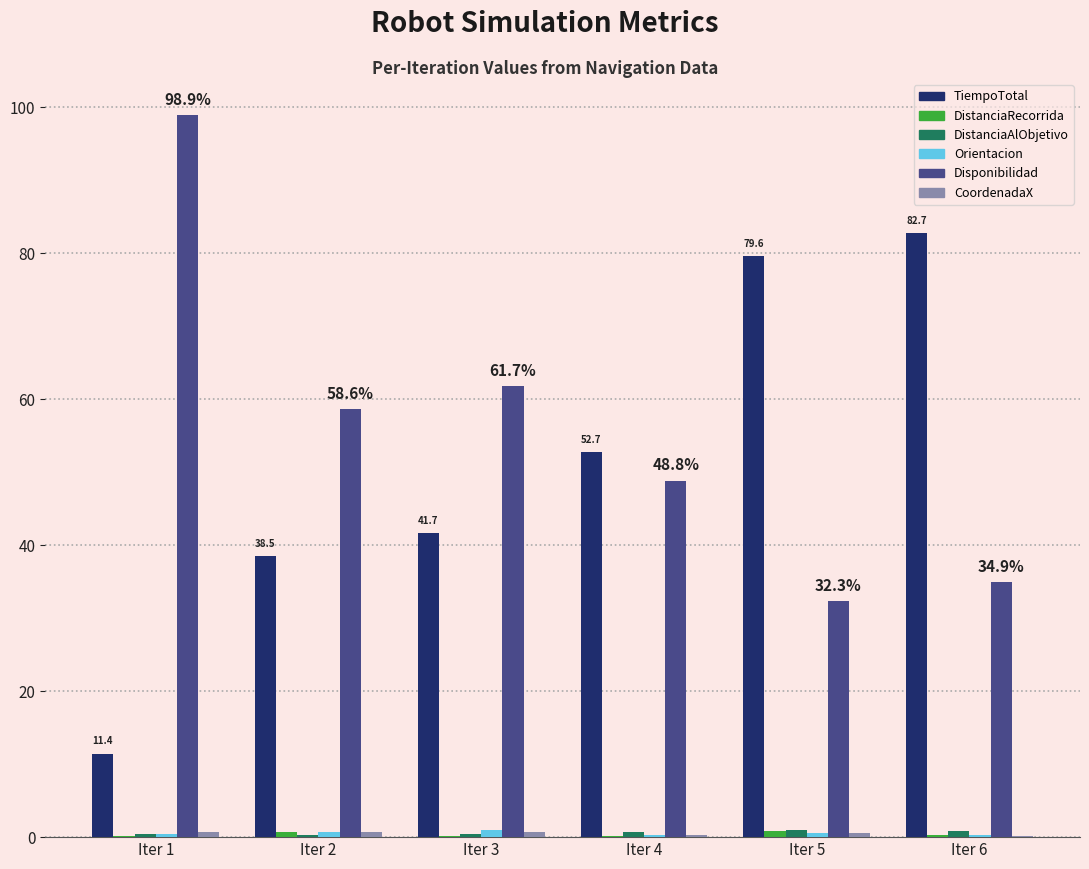

Is it true that Disponibilidad equals 57.3 at Iter 6?

False